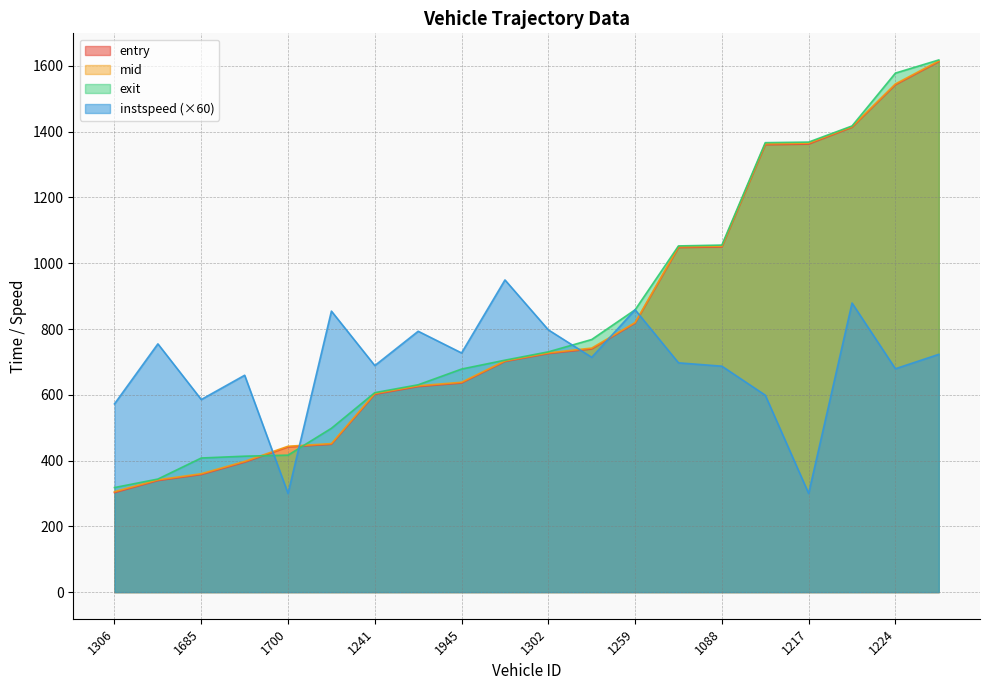

What is the sum of all instspeed values?

13819.2